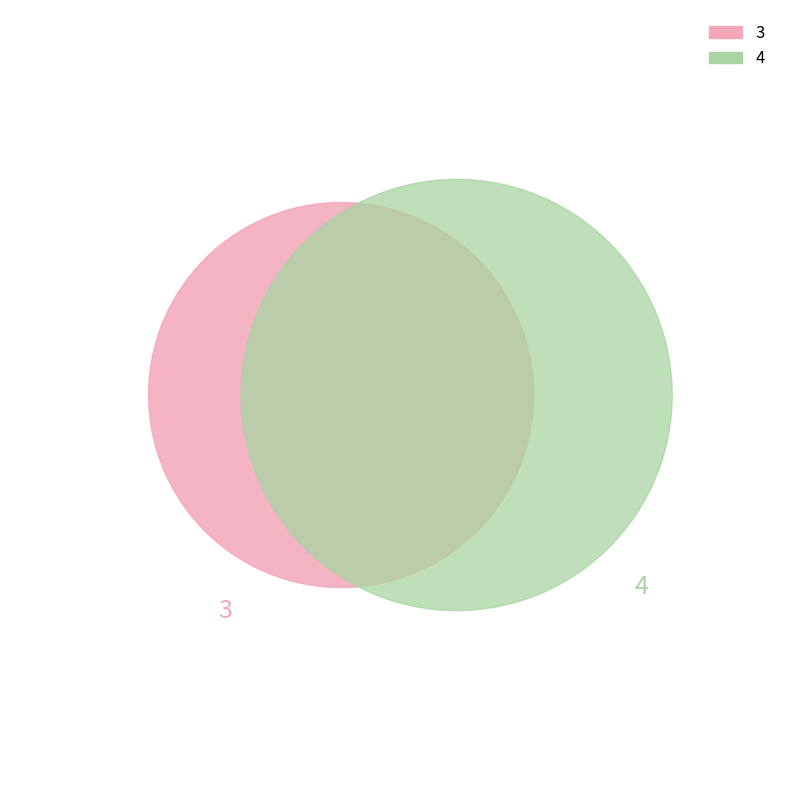

Is 4 the majority of the pie?

No